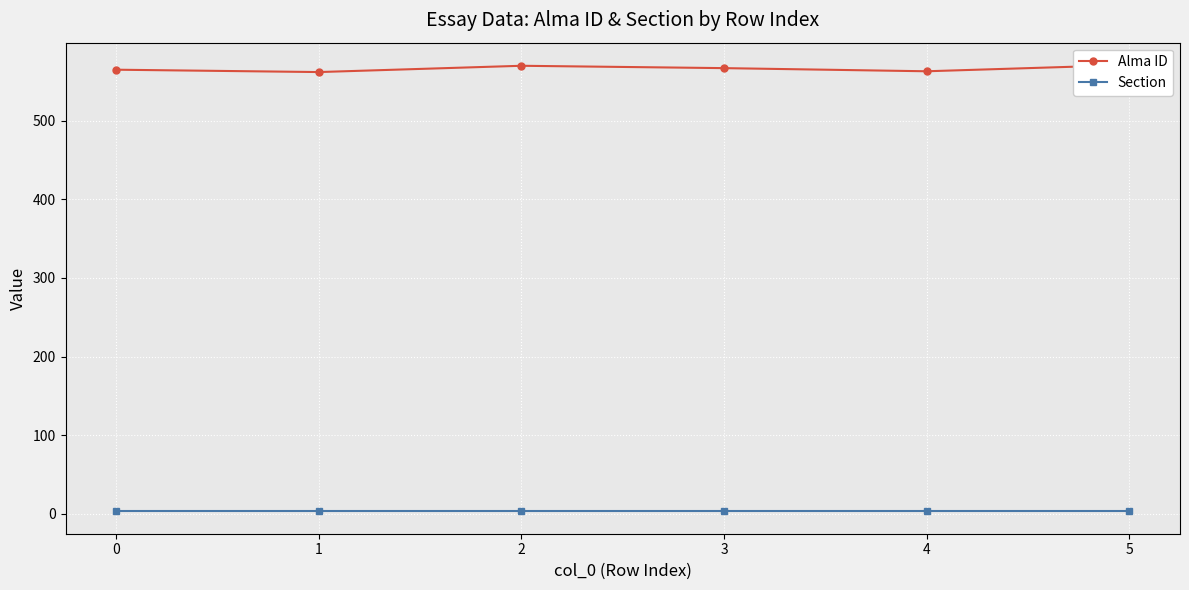

List the series in order of their peak value, highest first.

Alma ID, Section